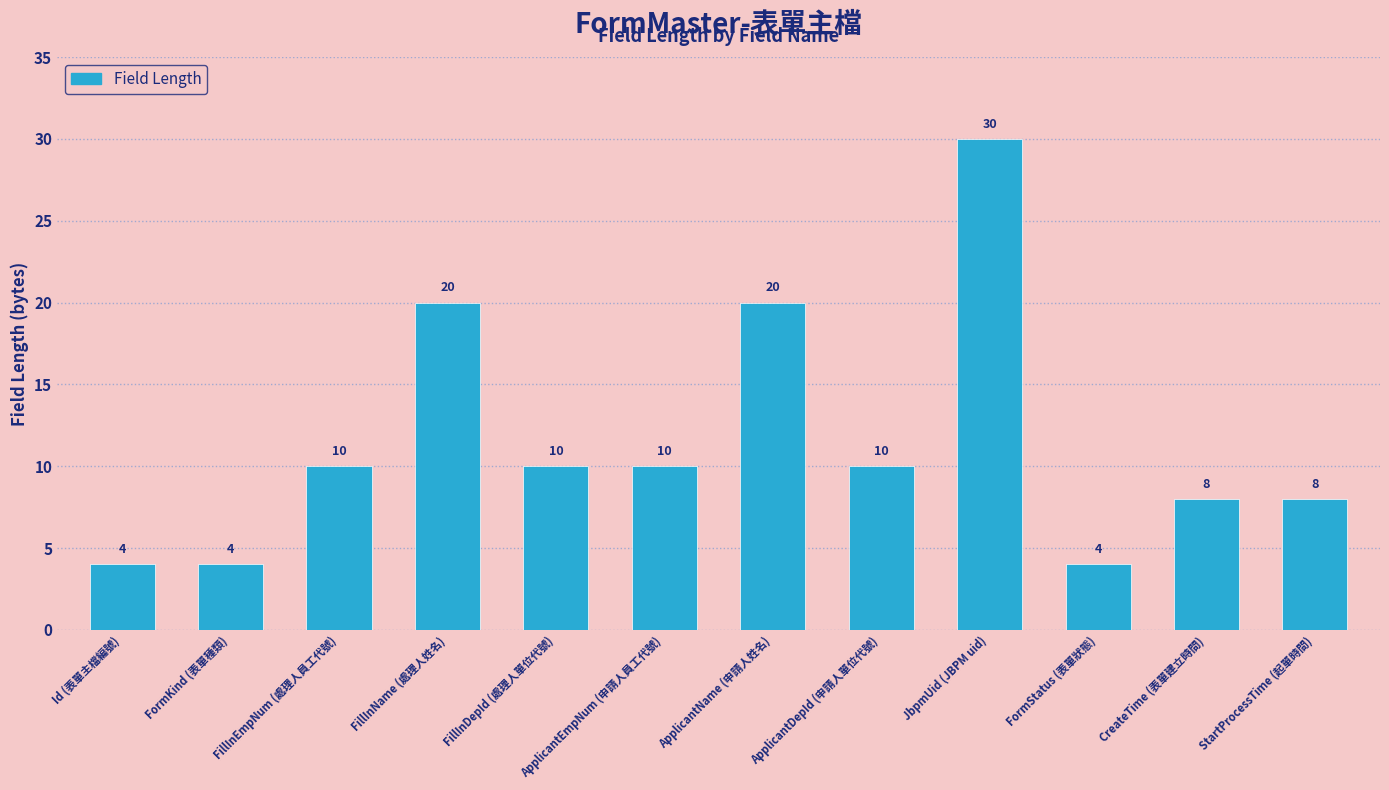

What is the difference between the maximum and minimum values?

26